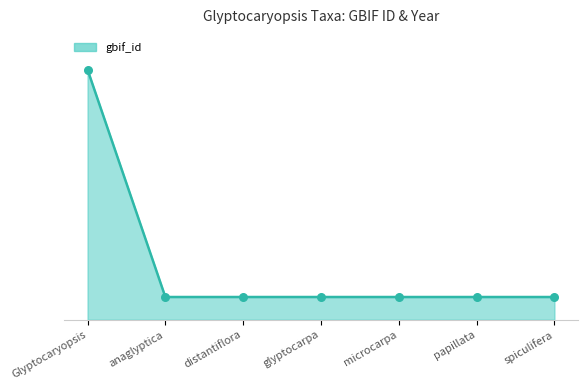

What is the change in value from Glyptocaryopsis to microcarpa?

-100.0